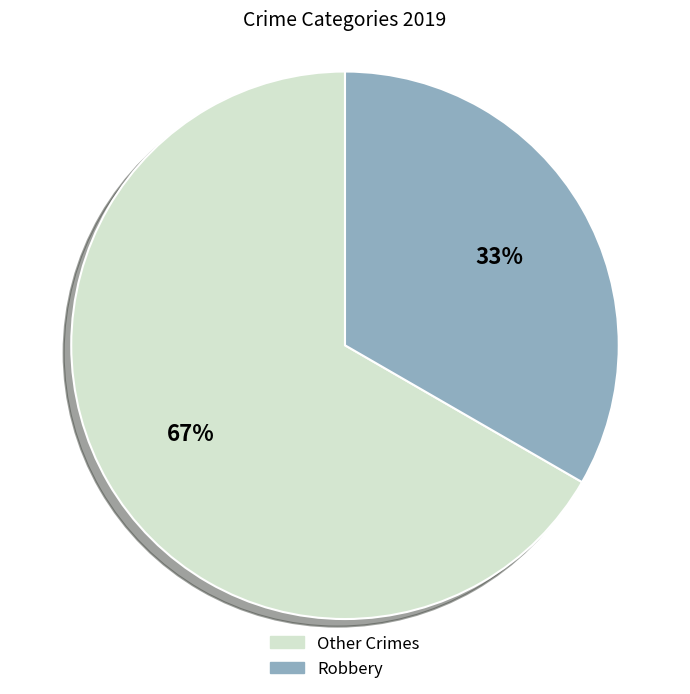

To the nearest percent, what is the average slice percentage?

50%